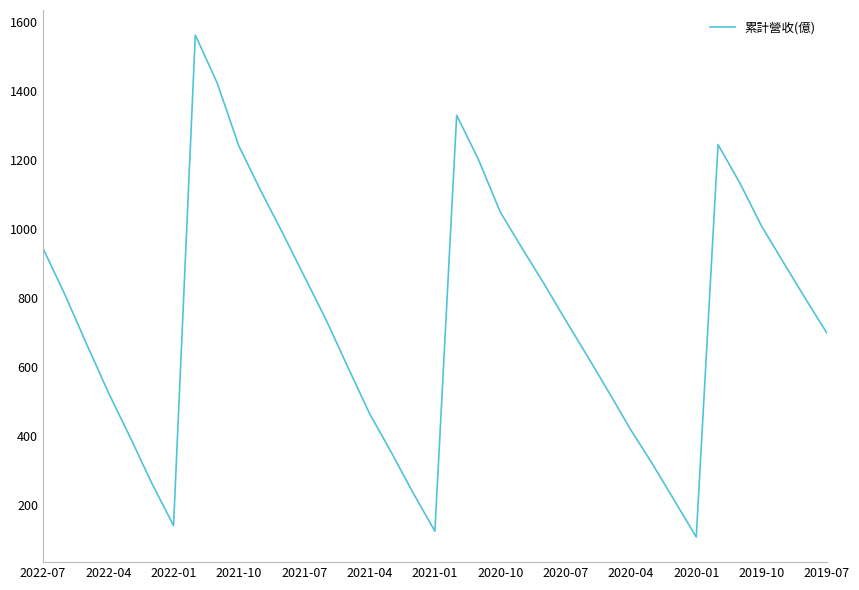

What is the difference between the maximum and minimum values?

1452.9